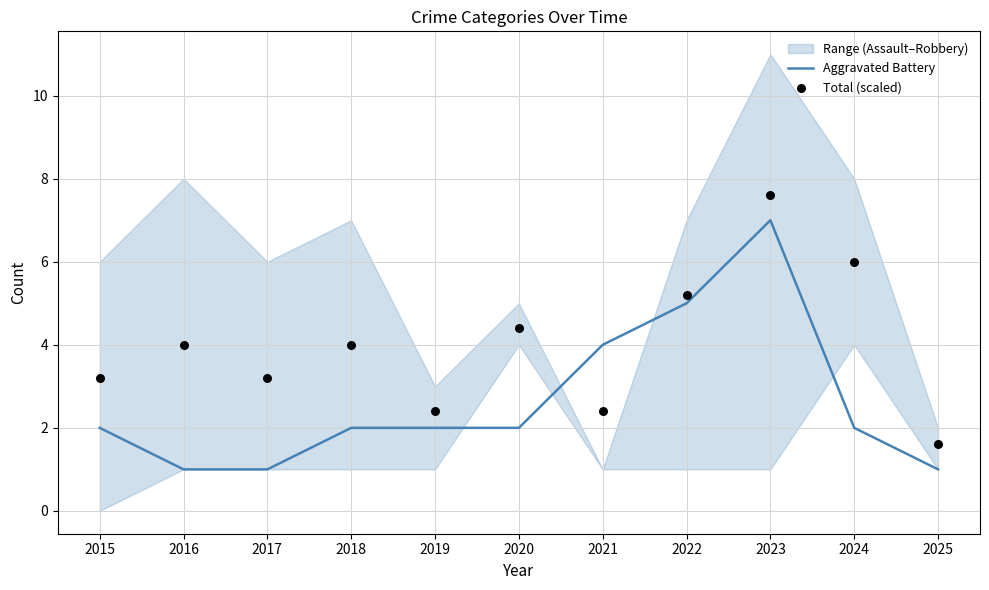

Which series has the largest total across all categories?

Total (scaled)